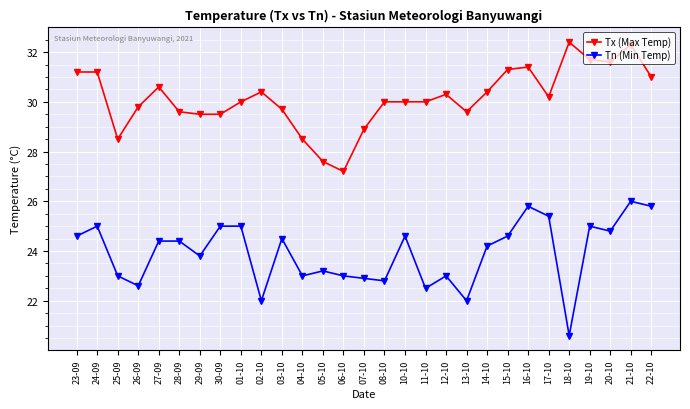

Reading right to left, list all the values displayed in this chart.

Tx (Max Temp): 22-10=31.0	21-10=32.3	20-10=31.6	19-10=31.7	18-10=32.4	17-10=30.2	16-10=31.4	15-10=31.3	14-10=30.4	13-10=29.6	12-10=30.3	11-10=30.0	10-10=30.0	08-10=30.0	07-10=28.9	06-10=27.2	05-10=27.6	04-10=28.5	03-10=29.7	02-10=30.4	01-10=30.0	30-09=29.5	29-09=29.5	28-09=29.6	27-09=30.6	26-09=29.8	25-09=28.5	24-09=31.2	23-09=31.2
Tn (Min Temp): 22-10=25.8	21-10=26.0	20-10=24.8	19-10=25.0	18-10=20.6	17-10=25.4	16-10=25.8	15-10=24.6	14-10=24.2	13-10=22.0	12-10=23.0	11-10=22.5	10-10=24.6	08-10=22.8	07-10=22.9	06-10=23.0	05-10=23.2	04-10=23.0	03-10=24.5	02-10=22.0	01-10=25.0	30-09=25.0	29-09=23.8	28-09=24.4	27-09=24.4	26-09=22.6	25-09=23.0	24-09=25.0	23-09=24.6